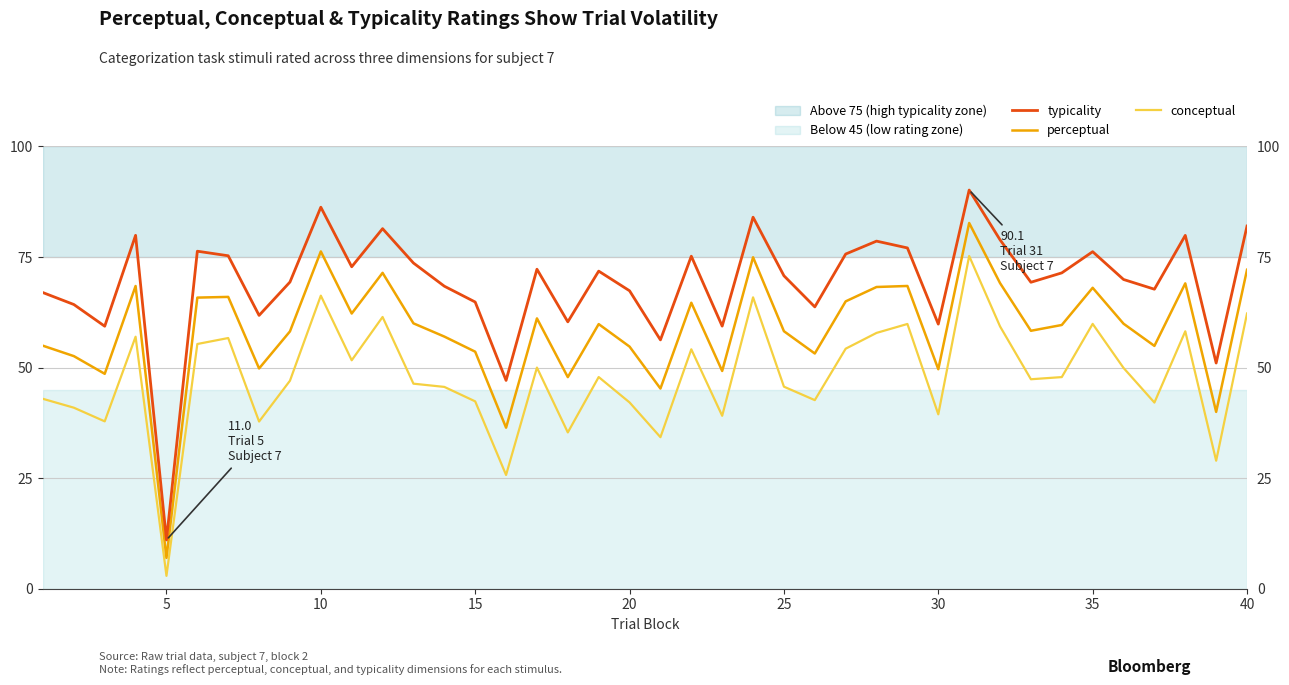

In conceptual, how many points are lower than both neighbors (excluding endpoints)?

13